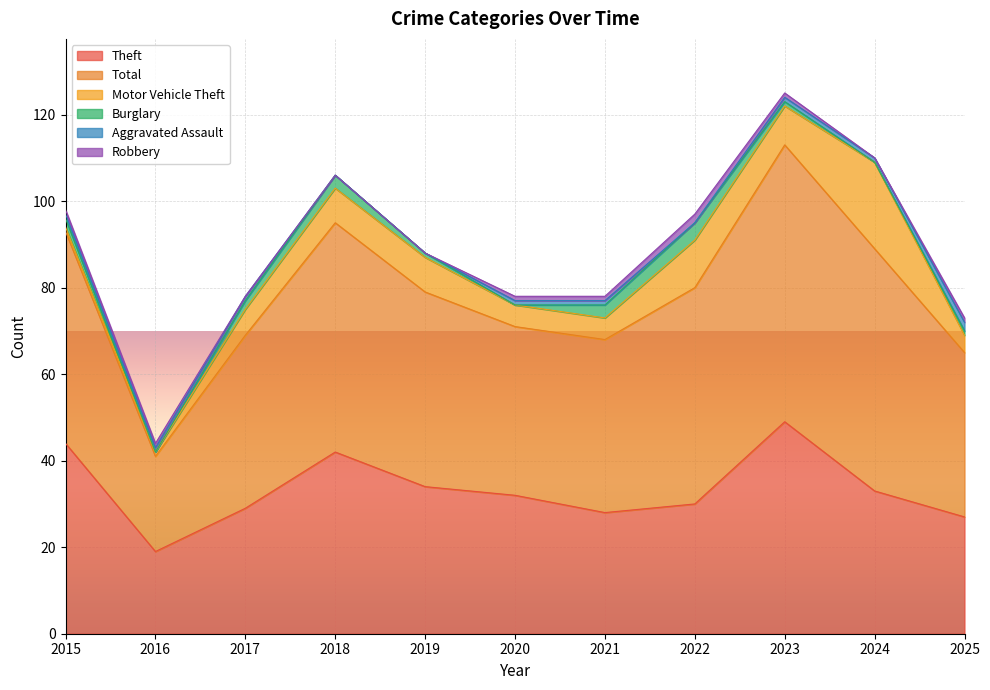

At which category is the sum across all series the highest?

2023